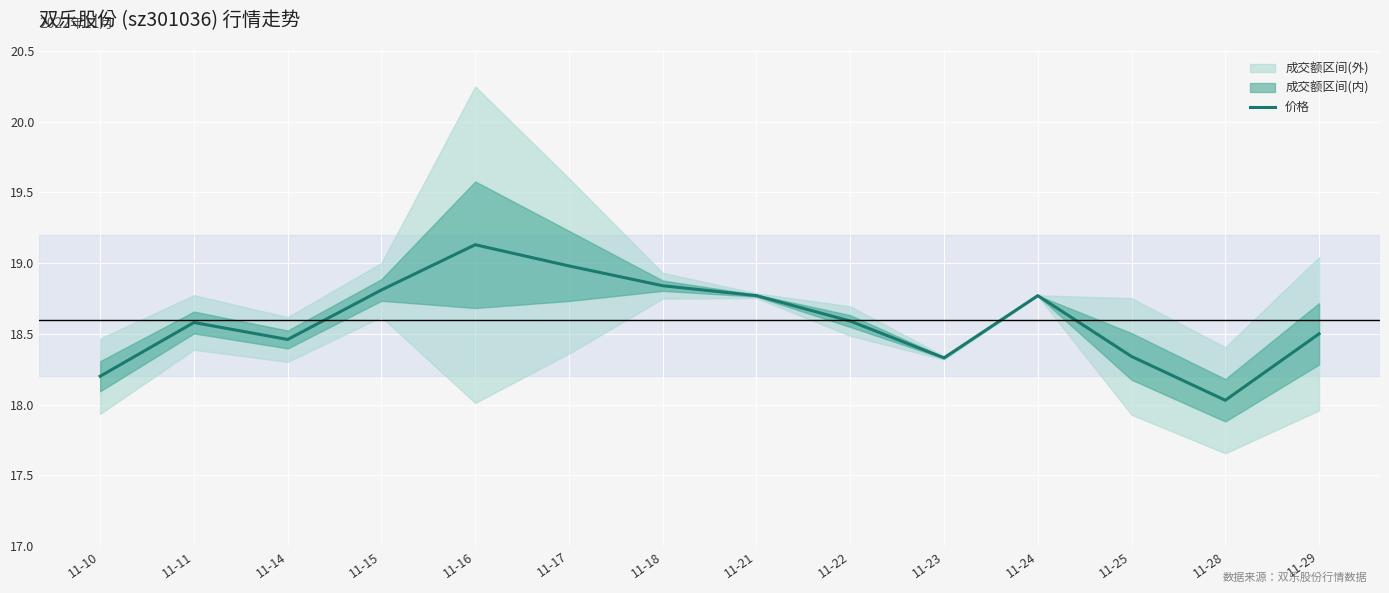

What is the difference between the values at 11-18 and 11-23?

0.5